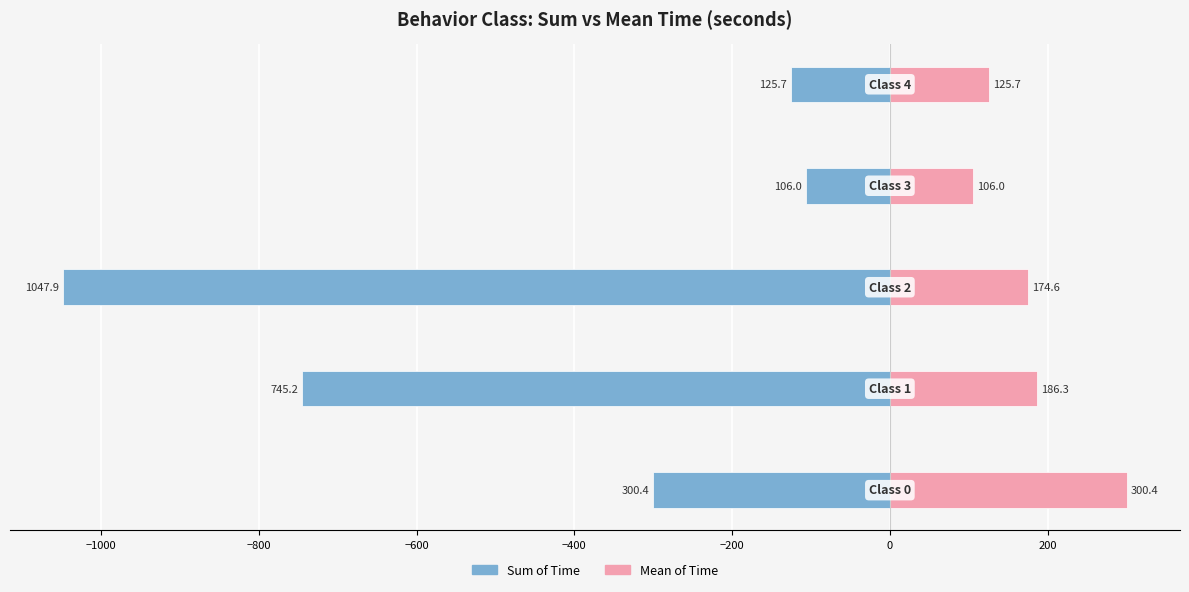

Which series has the largest range (max minus min)?

Sum of Time